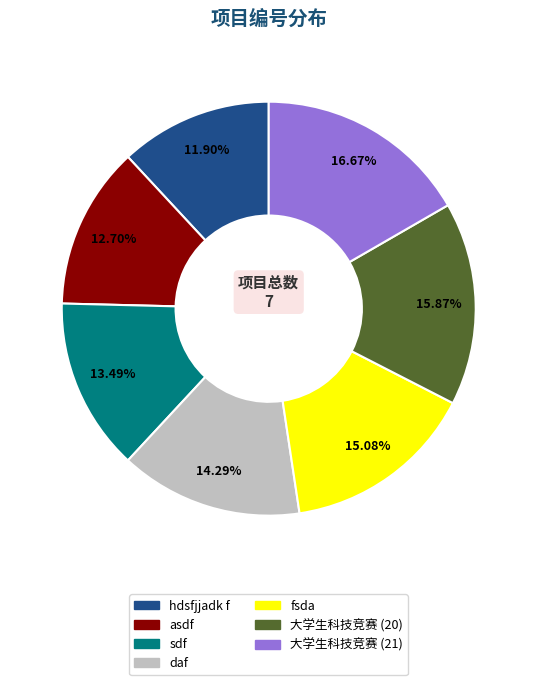

Is there a majority slice in this chart?

No